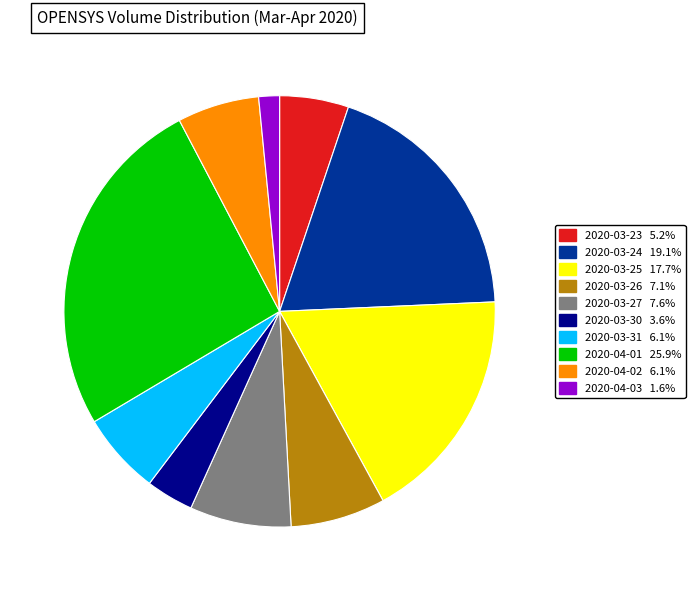

Does any single category account for the majority?

No